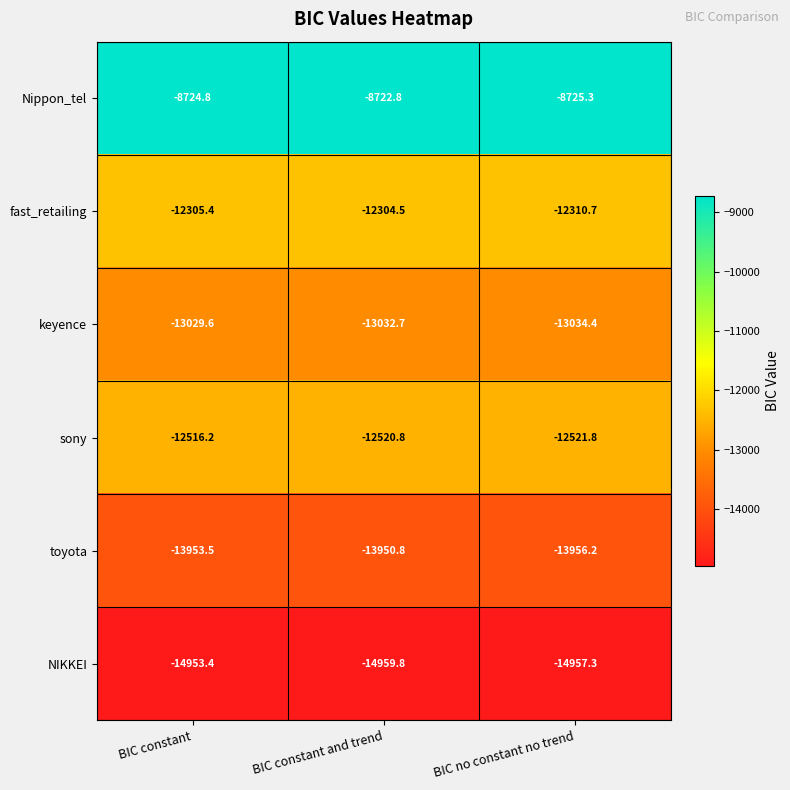

What value does the keyence series have at BIC no constant no trend?

-13034.4